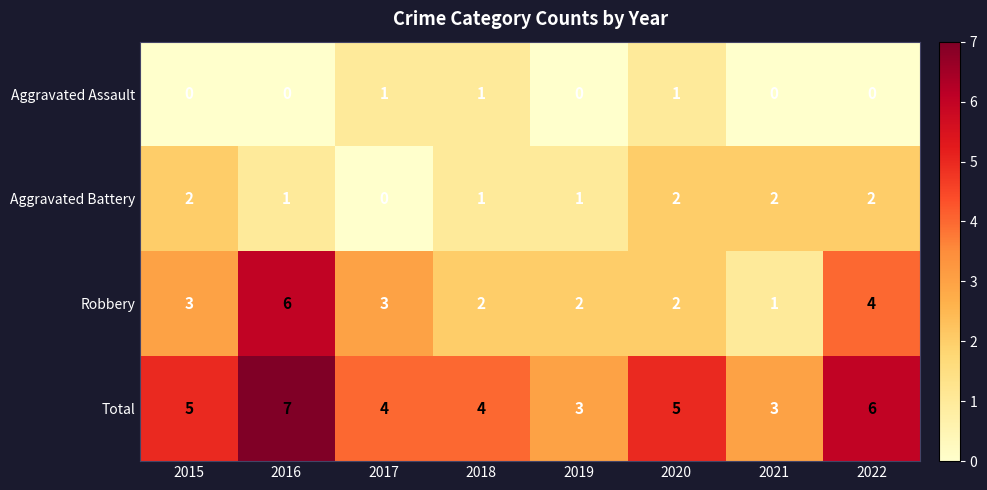

Is it true that Aggravated Battery equals 4 at 2022?

False